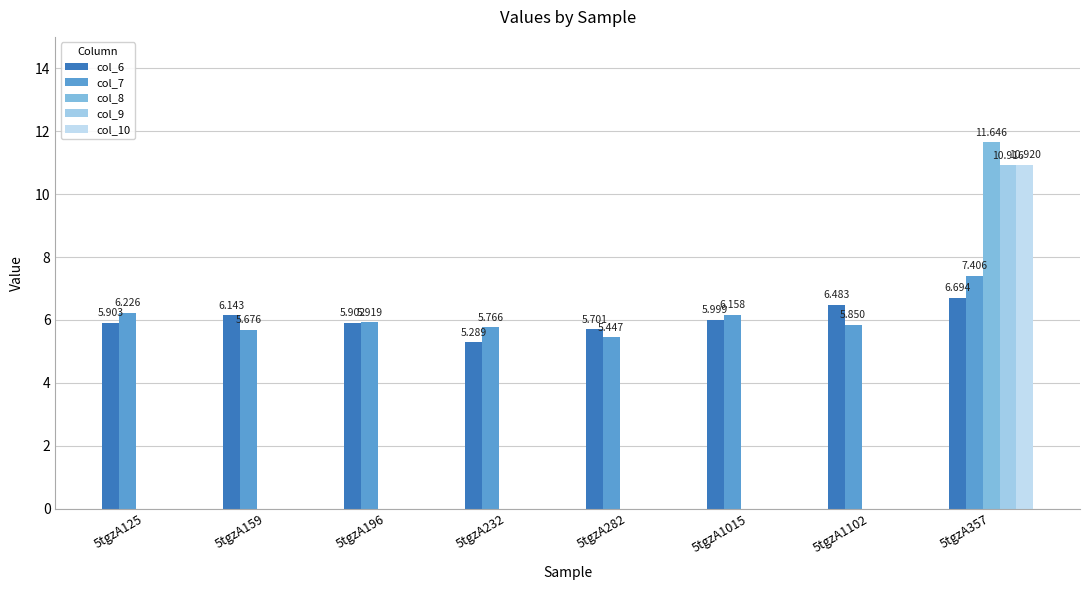

Count the number of categories in the chart.

8